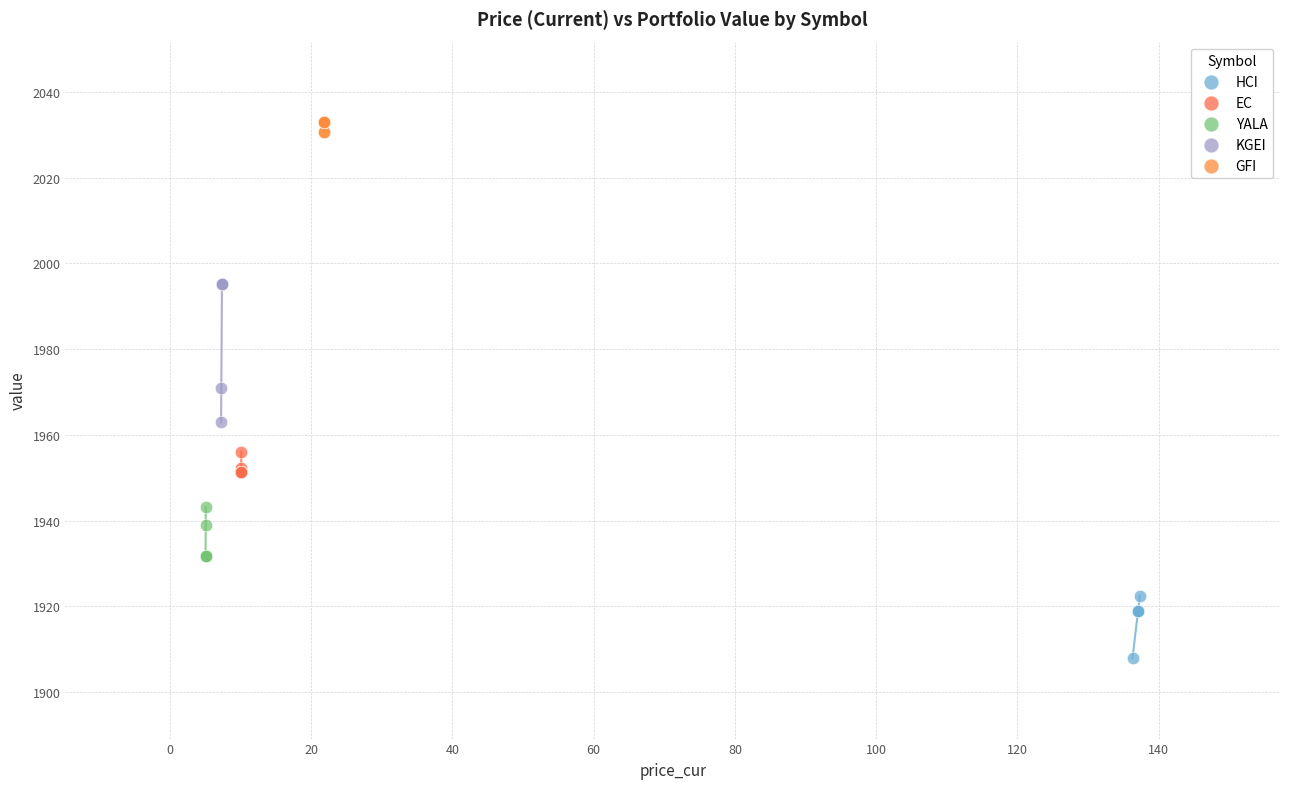

Which series has the widest spread of Y values?

KGEI